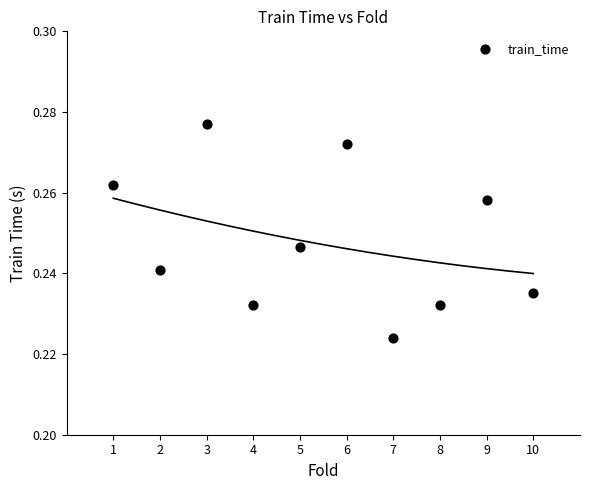

What is the average X value?

5.5